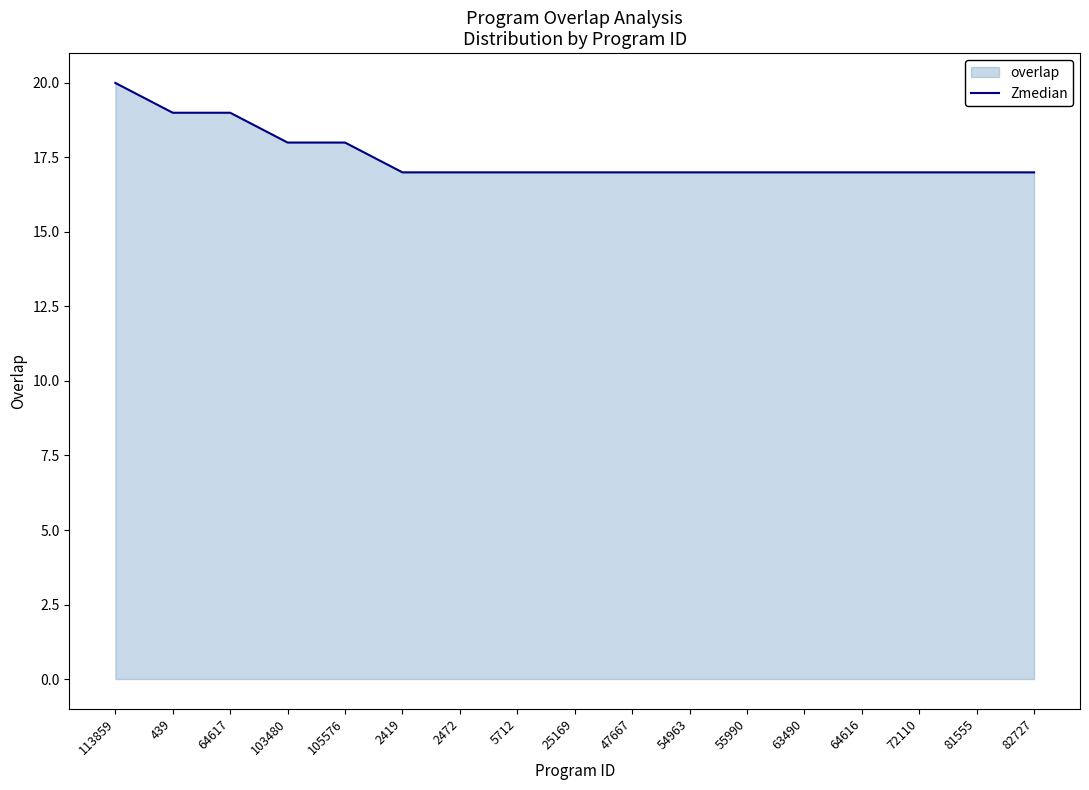

How many series are shown in this chart?

1